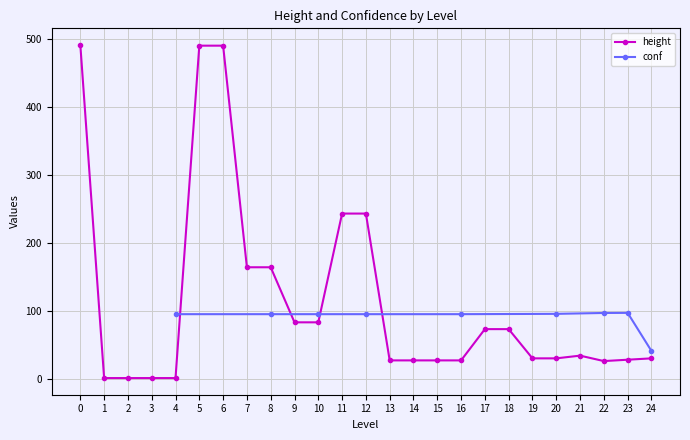

What is the greatest value displayed?

491